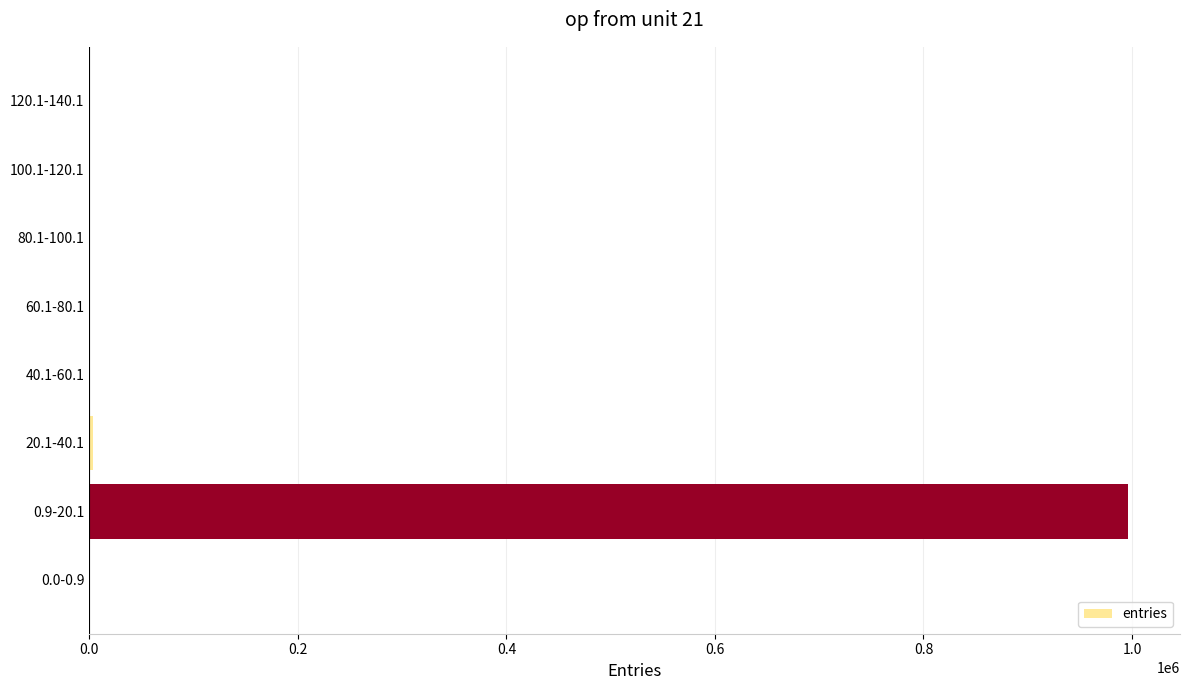

What is the sum of all values?

999999